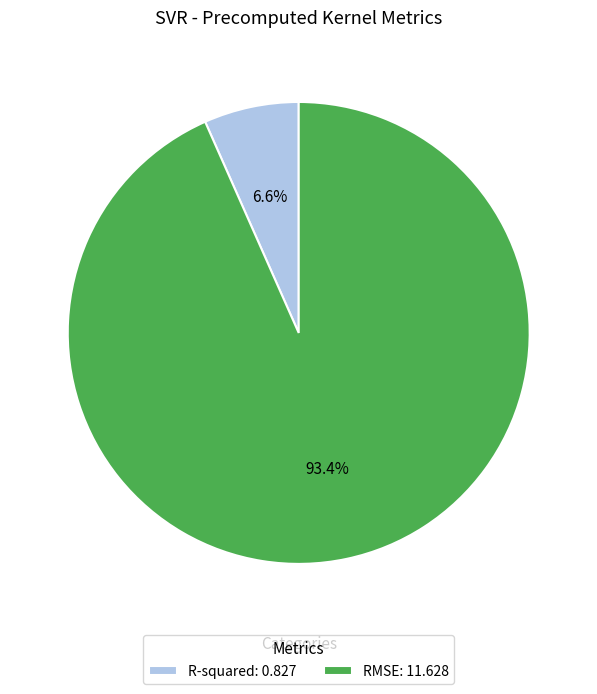

Combined, what portion of the pie is R-squared and RMSE?

100.0%